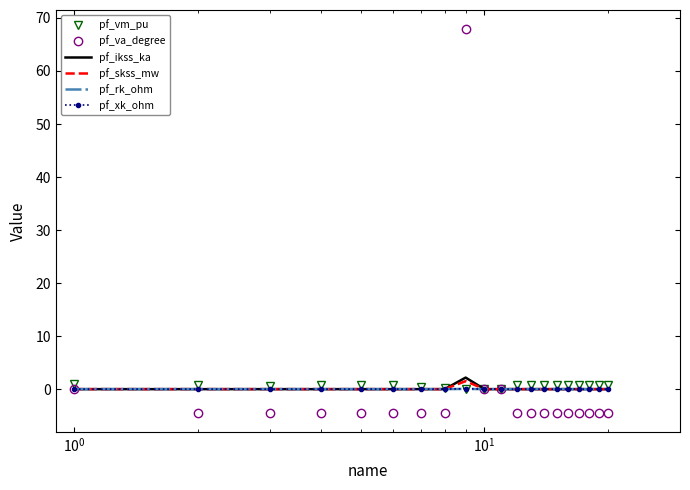

Which series has the widest spread of values?

pf_va_degree